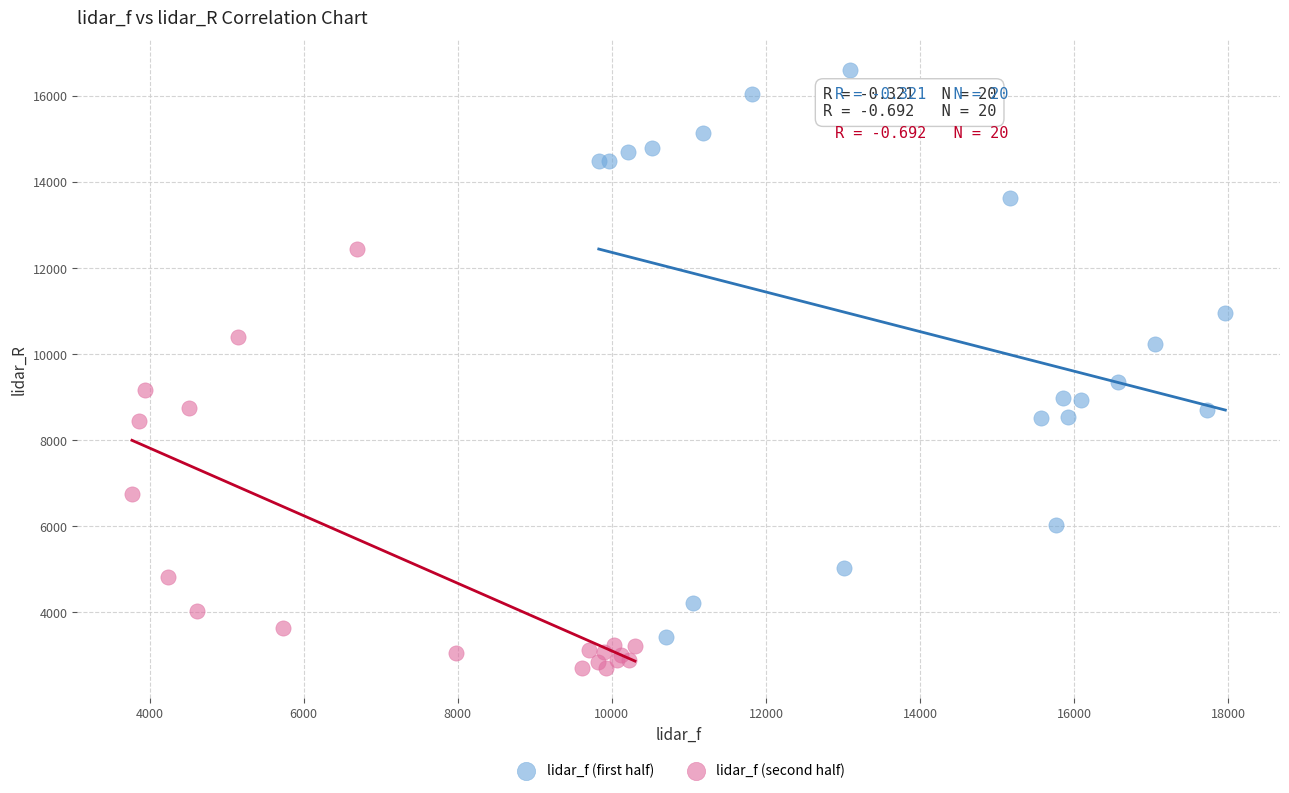

Which series reaches the maximum Y coordinate?

lidar_f (first half)